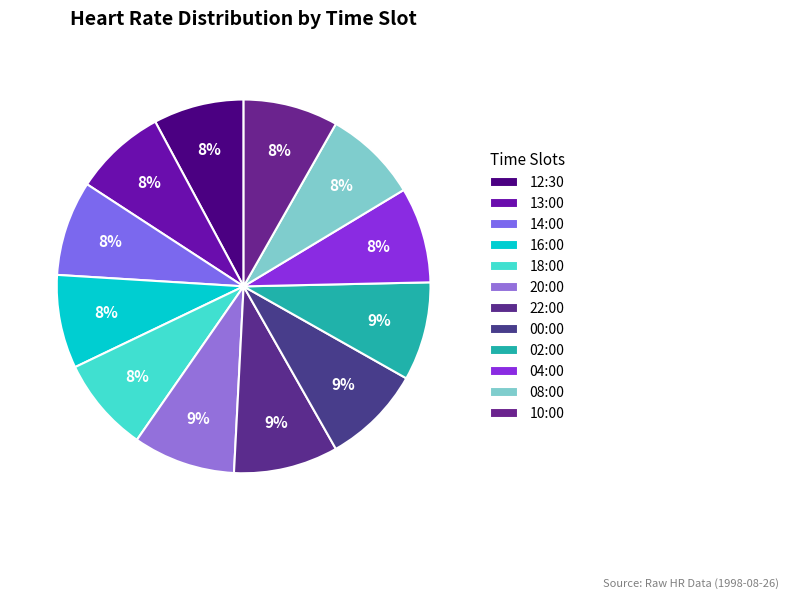

Count the number of slices in the pie.

12